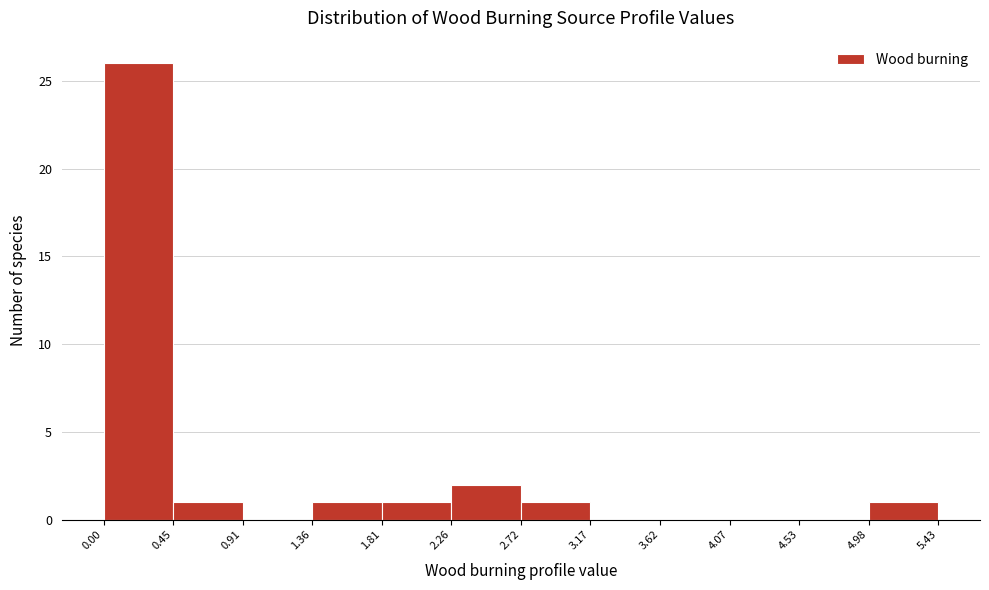

How tall is the bar that spans 2.26 to 2.72 on the x-axis? The values are not printed on the chart, so give them approximately, as read against the axis.

2